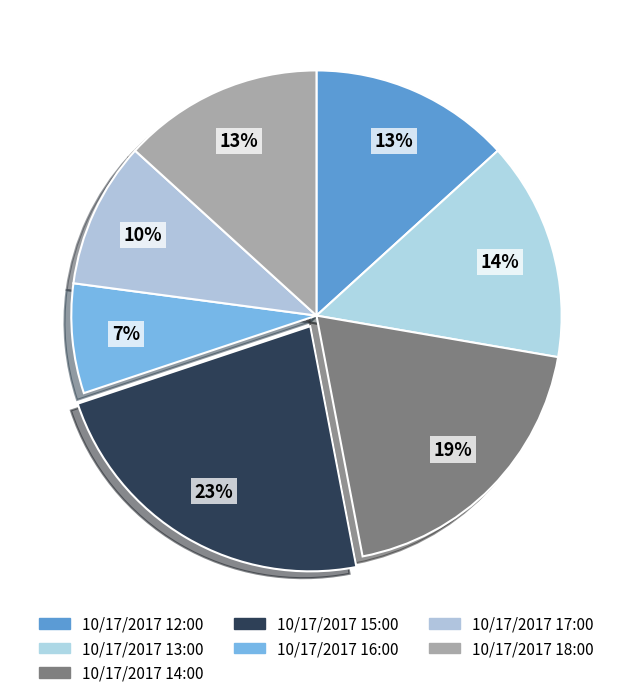

The 10/17/2017 12:00 slice represents 1% of the pie. True or false?

False